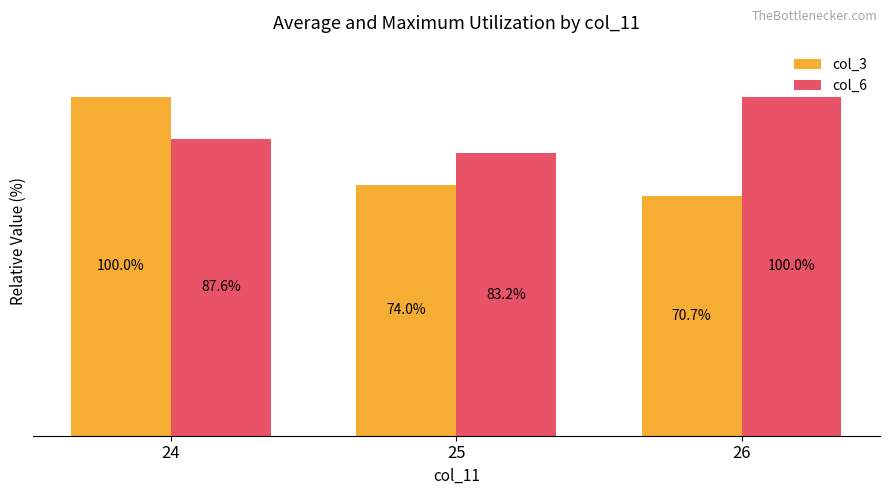

Which series has the largest total across all categories?

col_6